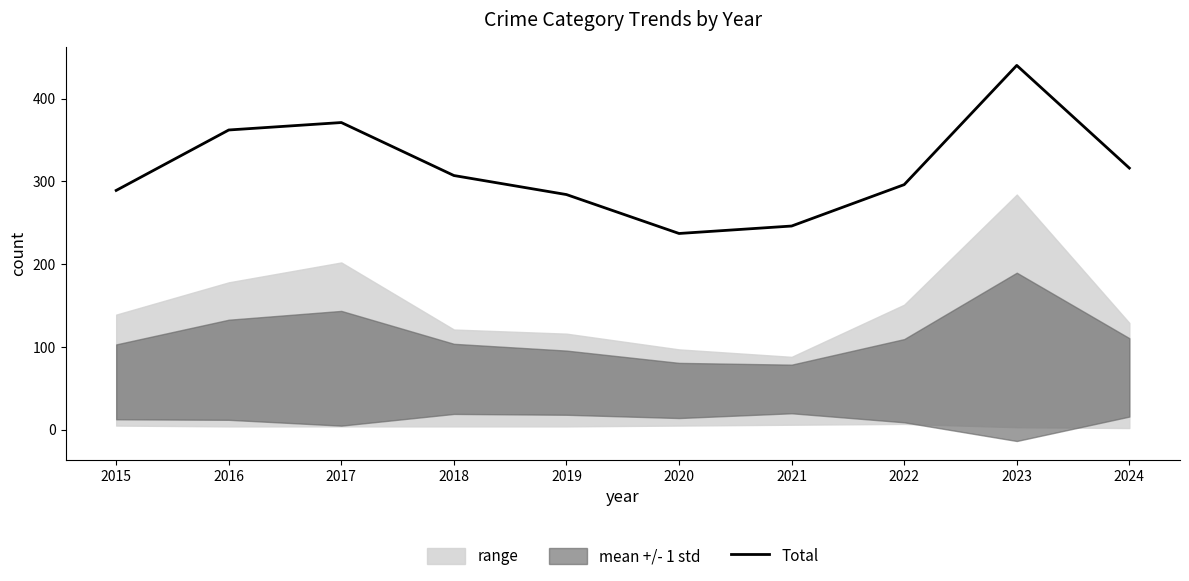

Rank the categories by value from highest to lowest.

2023, 2017, 2016, 2024, 2018, 2022, 2015, 2019, 2021, 2020